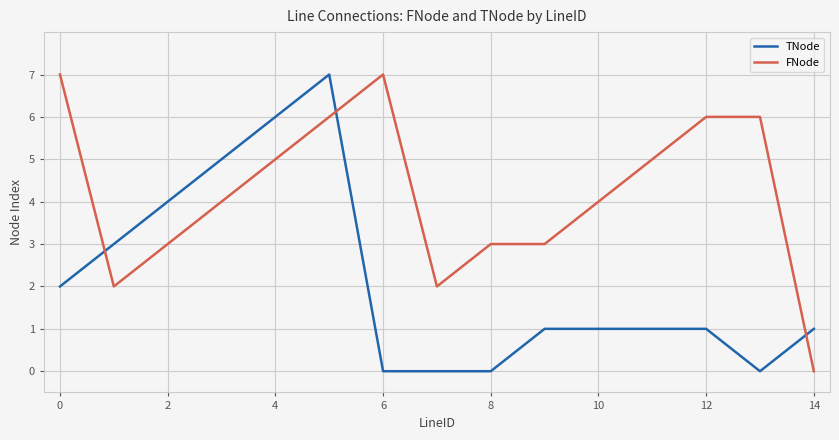

Reading left to right, transcribe all the data shown in this chart.

TNode: 2	3	4	5	6	7	0	0	0	1	1	1	1	0	1
FNode: 7	2	3	4	5	6	7	2	3	3	4	5	6	6	0